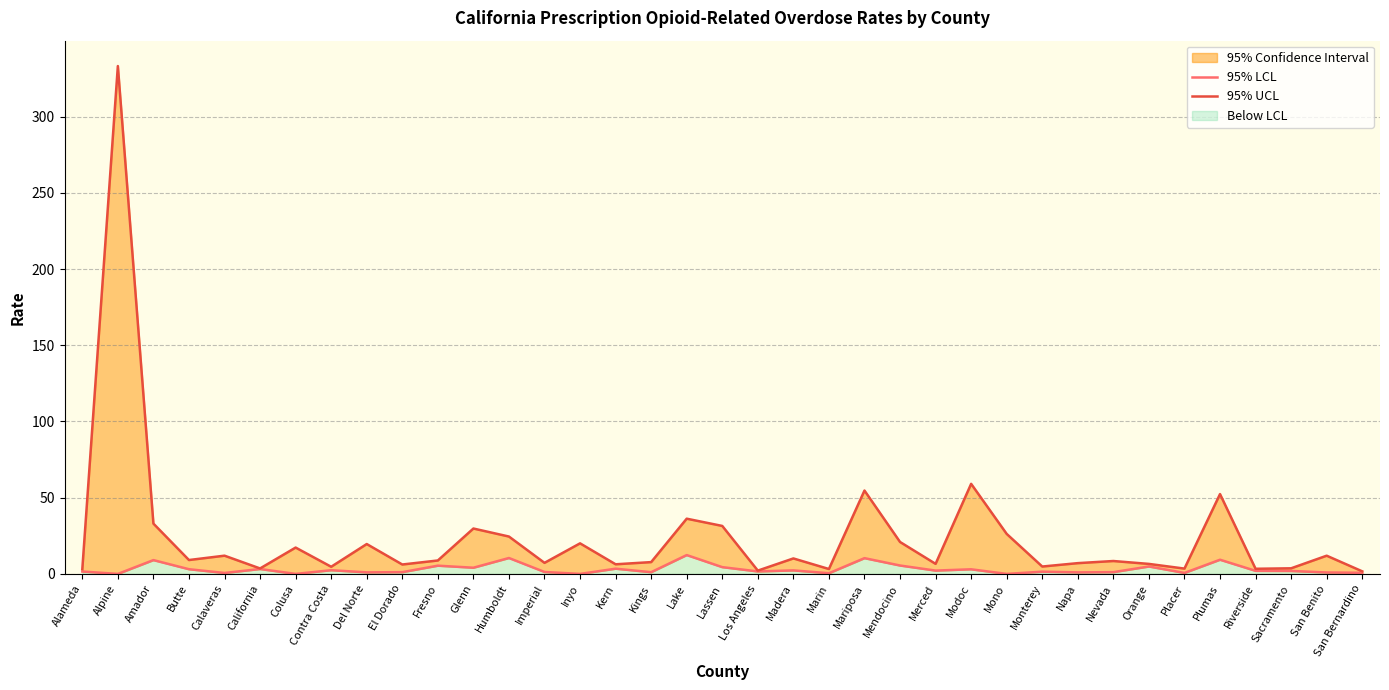

What is the value of the 95% LCL point at the 3rd from the left?

9.1